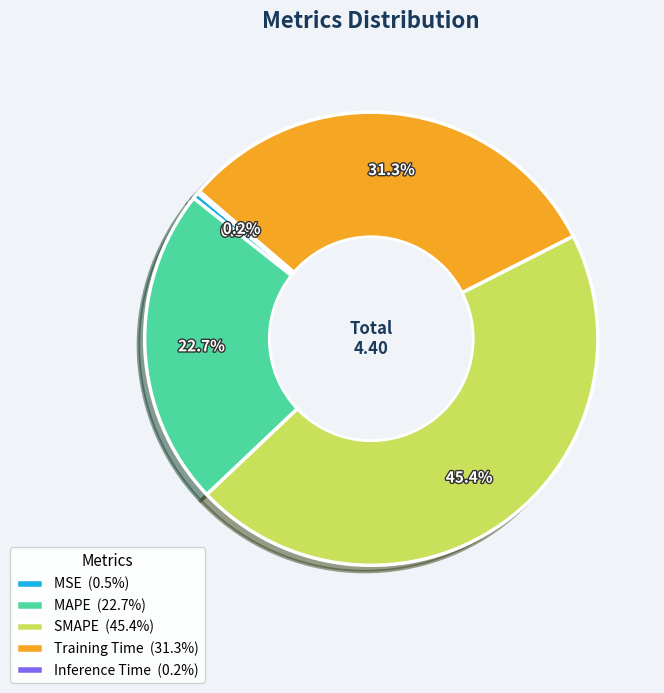

To the nearest percent, what is the average slice percentage?

20%